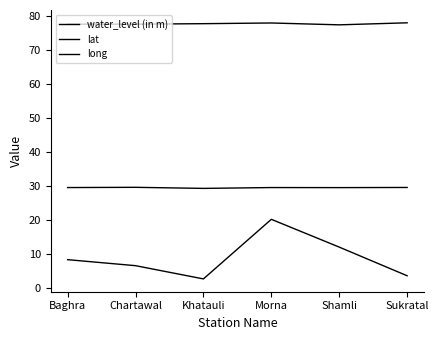

Does the chart display data point markers on the line(s)?

No